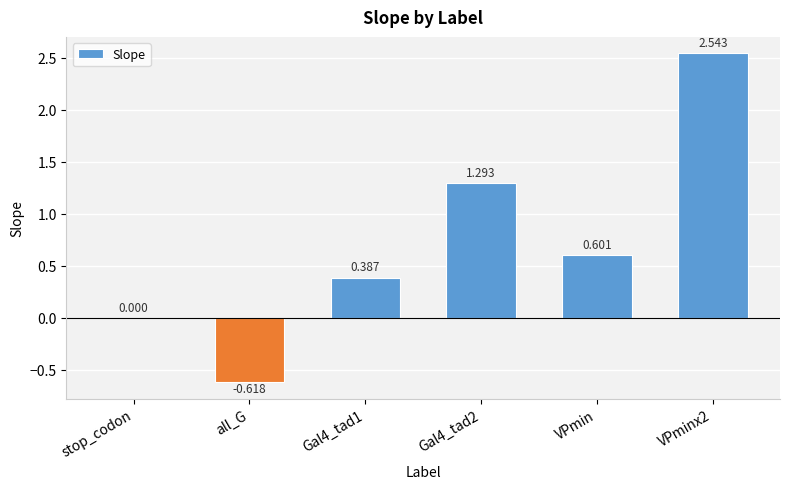

At which label is the value closest to 0?

stop_codon